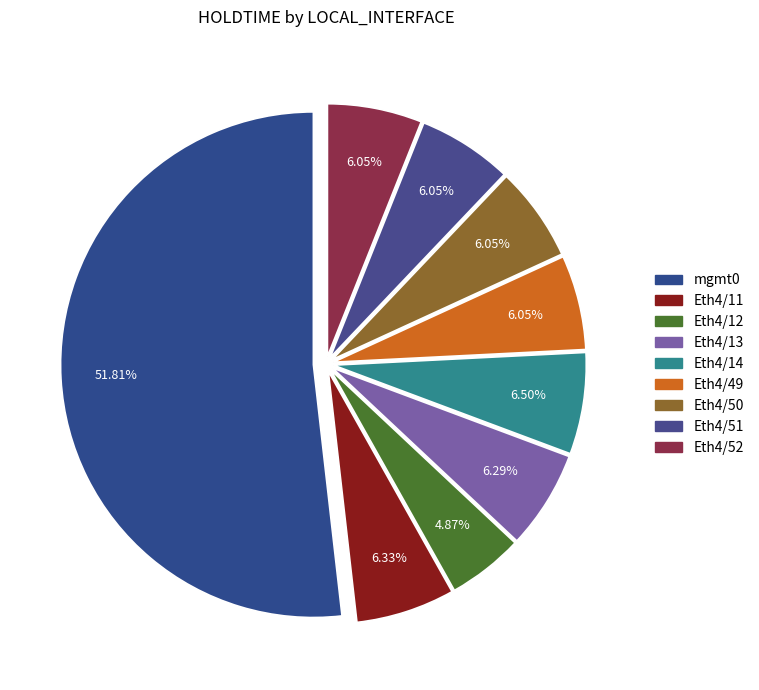

To the nearest percent, what portion does Eth4/52 represent?

6%